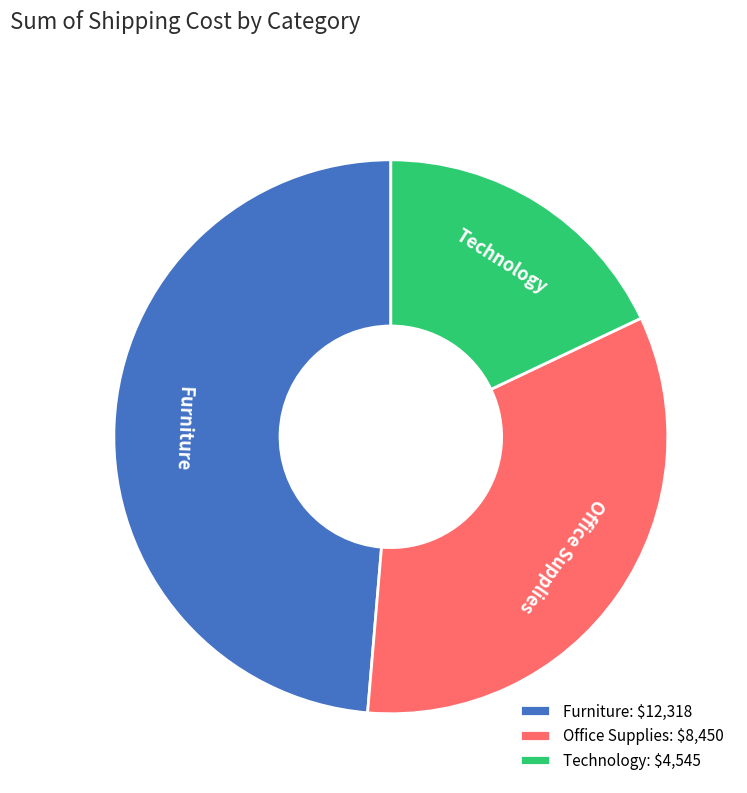

What is the largest slice in the pie chart?

Furniture